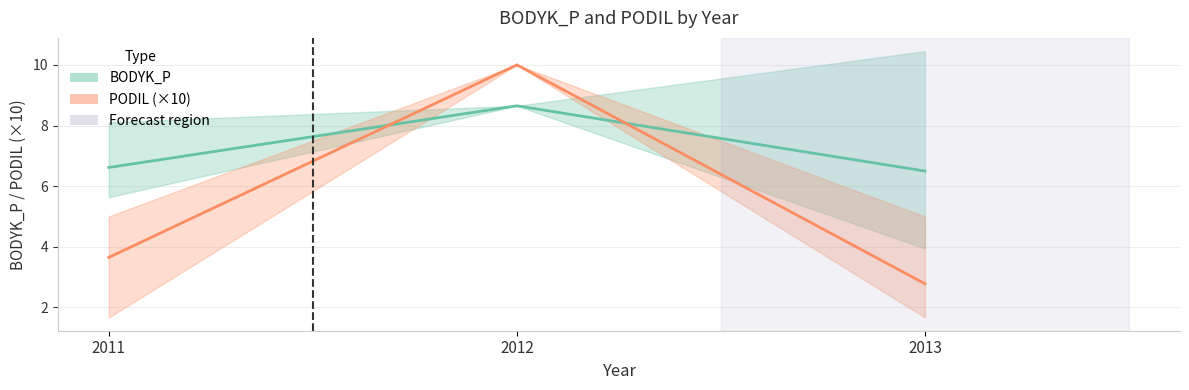

Which series has the largest range (max minus min)?

PODIL mean (×10)